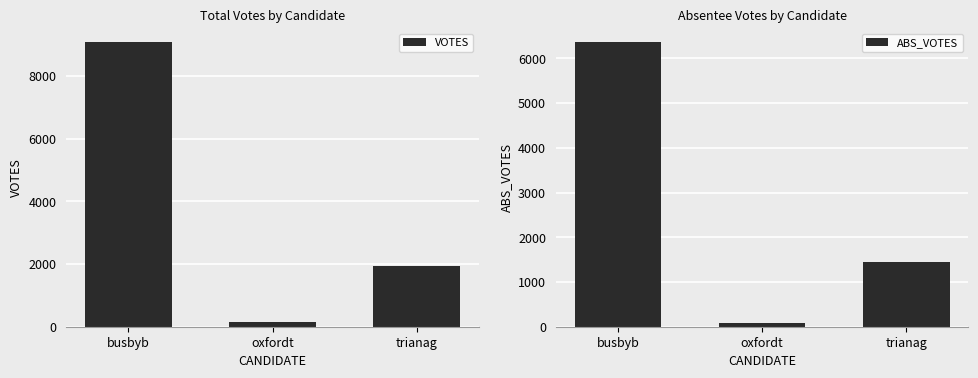

Is the value of VOTES at busbyb greater than the value of ABS_VOTES at trianag?

Yes